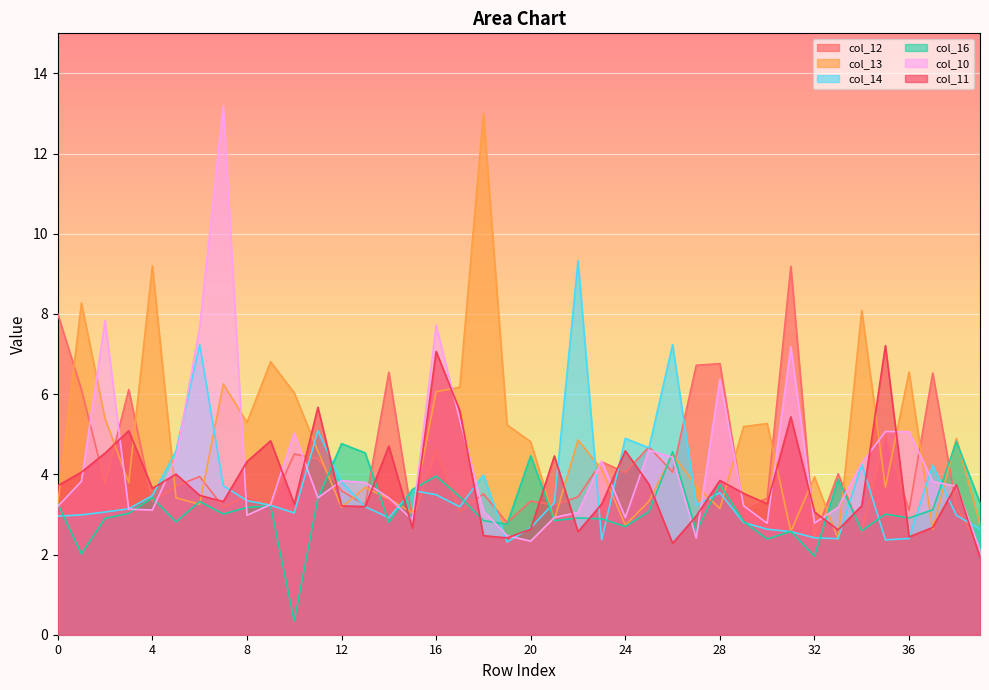

Which series ends up on top after the final intersection of col_13 and col_11?

col_13